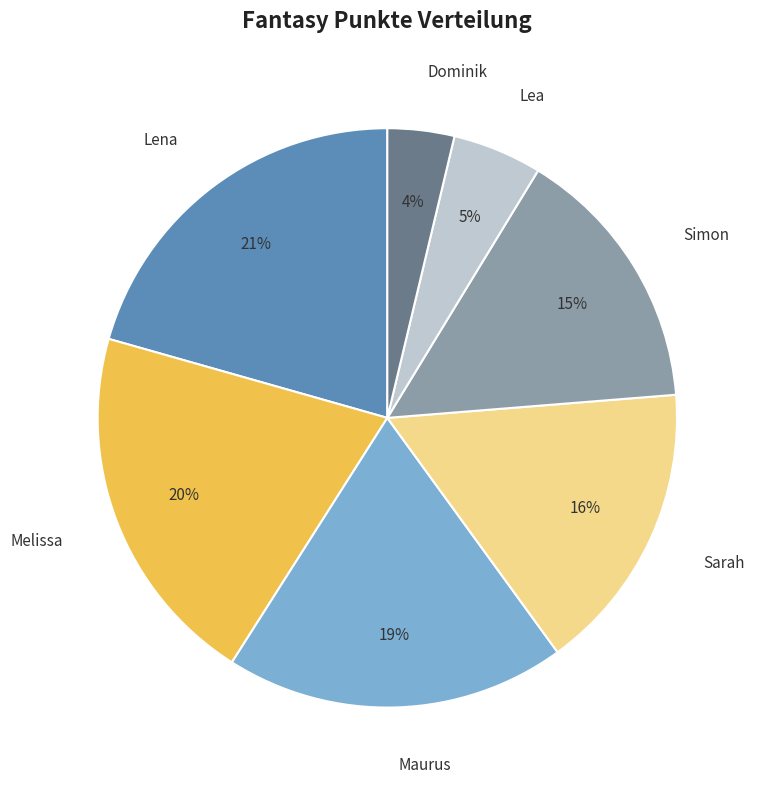

To the nearest percent, what is the difference between the largest and smallest slice percentages?

17%